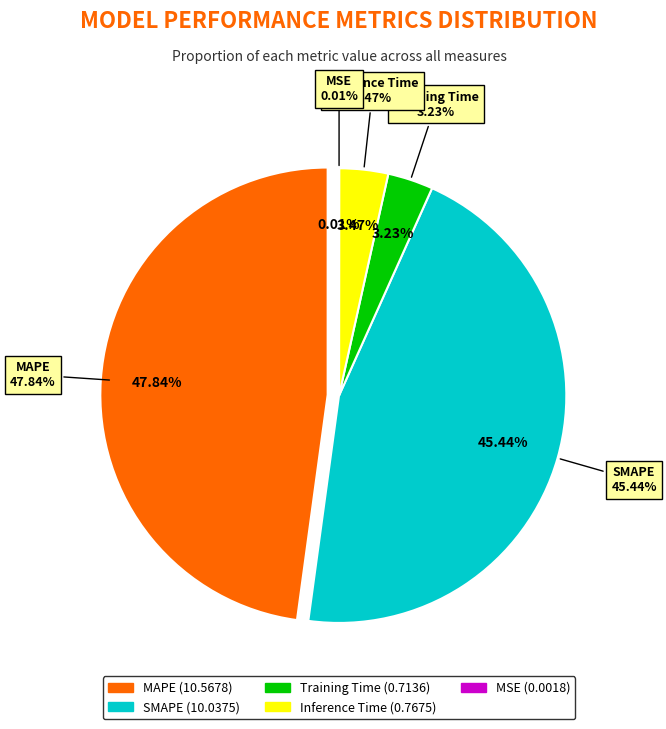

Is there any slice that represents more than half of the pie?

No